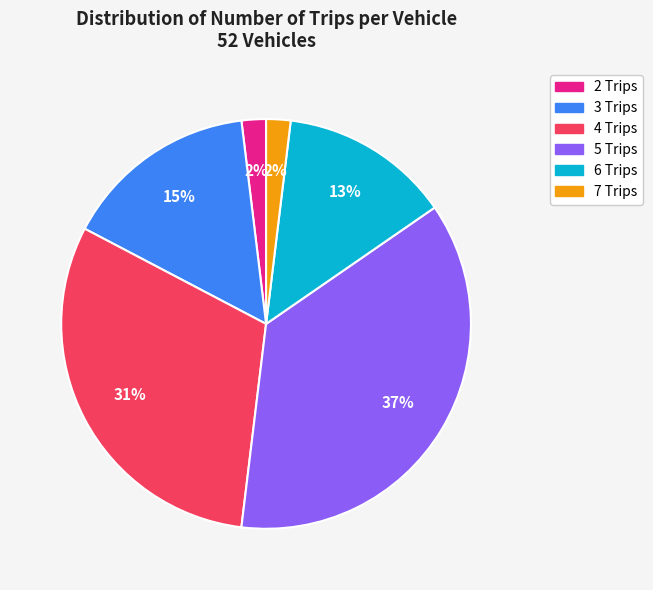

Do 3 Trips and 7 Trips together represent more than half of the pie?

No